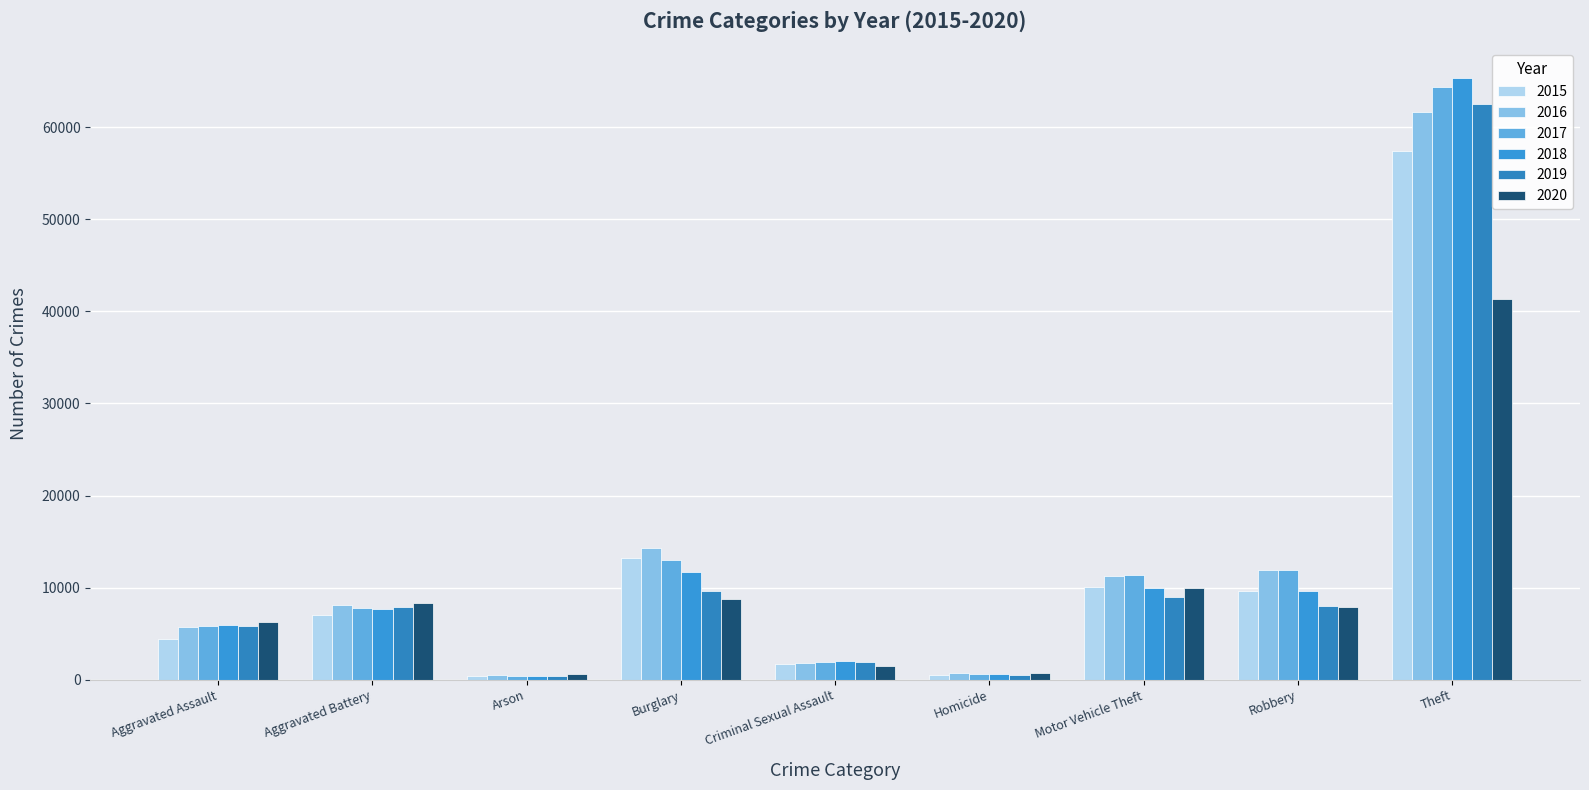

Reading left to right, transcribe all the data shown in this chart.

2015: Aggravated Assault=4480	Aggravated Battery=7019	Arson=448	Burglary=13184	Criminal Sexual Assault=1701	Homicide=496	Motor Vehicle Theft=10068	Robbery=9638	Theft=57351
2016: Aggravated Assault=5712	Aggravated Battery=8086	Arson=515	Burglary=14289	Criminal Sexual Assault=1849	Homicide=786	Motor Vehicle Theft=11285	Robbery=11960	Theft=61623
2017: Aggravated Assault=5793	Aggravated Battery=7845	Arson=444	Burglary=13001	Criminal Sexual Assault=1974	Homicide=672	Motor Vehicle Theft=11380	Robbery=11880	Theft=64386
2018: Aggravated Assault=6001	Aggravated Battery=7735	Arson=373	Burglary=11747	Criminal Sexual Assault=2034	Homicide=588	Motor Vehicle Theft=9985	Robbery=9681	Theft=65289
2019: Aggravated Assault=5841	Aggravated Battery=7858	Arson=376	Burglary=9638	Criminal Sexual Assault=1909	Homicide=499	Motor Vehicle Theft=8977	Robbery=7995	Theft=62495
2020: Aggravated Assault=6264	Aggravated Battery=8320	Arson=588	Burglary=8758	Criminal Sexual Assault=1485	Homicide=787	Motor Vehicle Theft=9959	Robbery=7855	Theft=41335